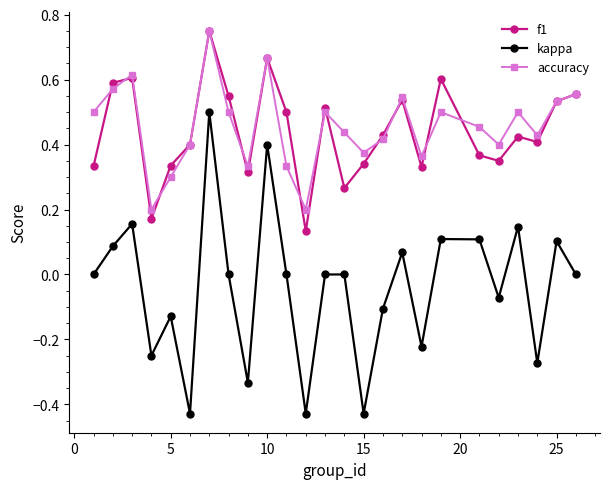

Which series has the largest range (max minus min)?

kappa